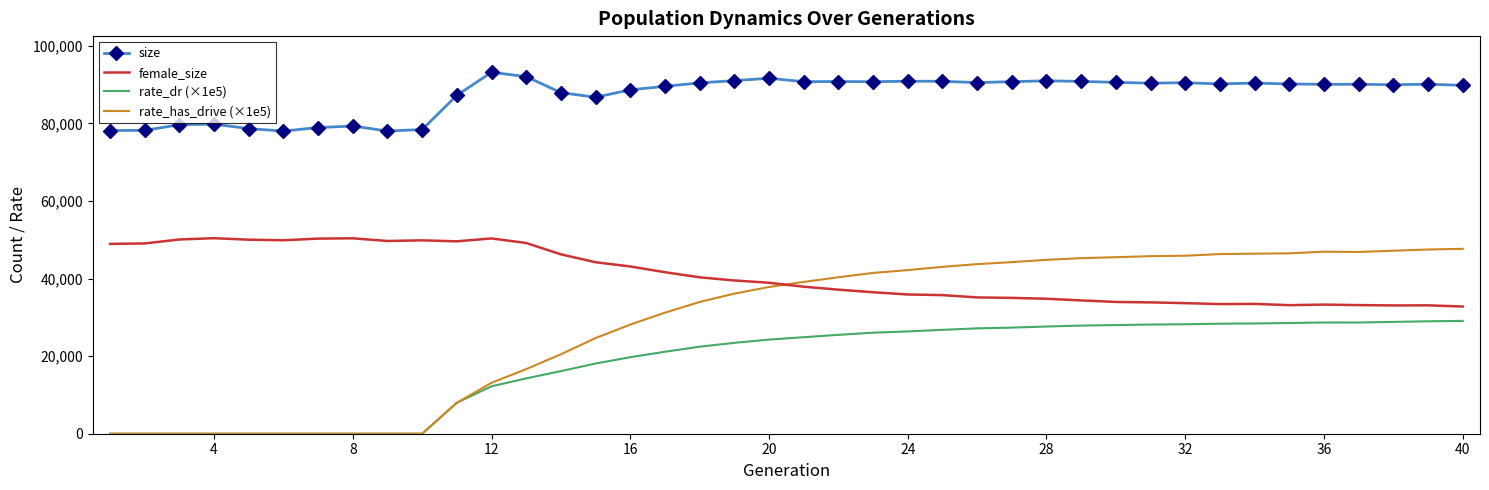

At how many categories does at least one series exceed 72528?

40